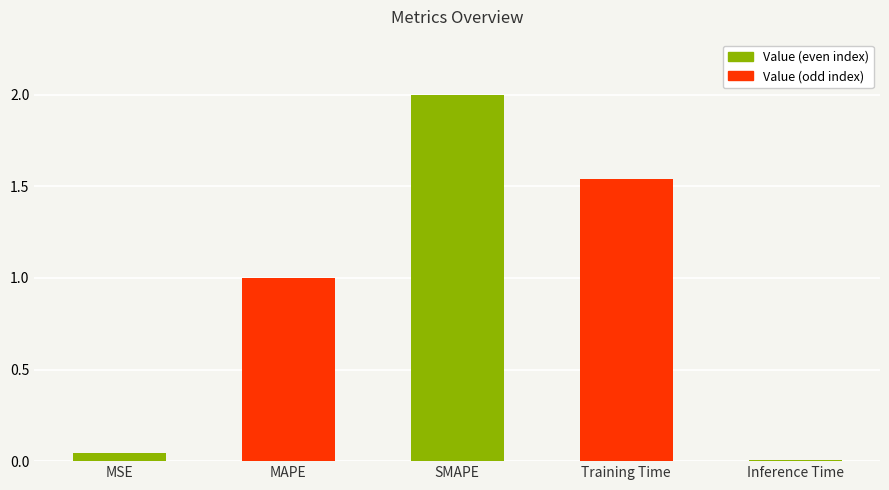

Which label corresponds to the largest value in the chart?

SMAPE